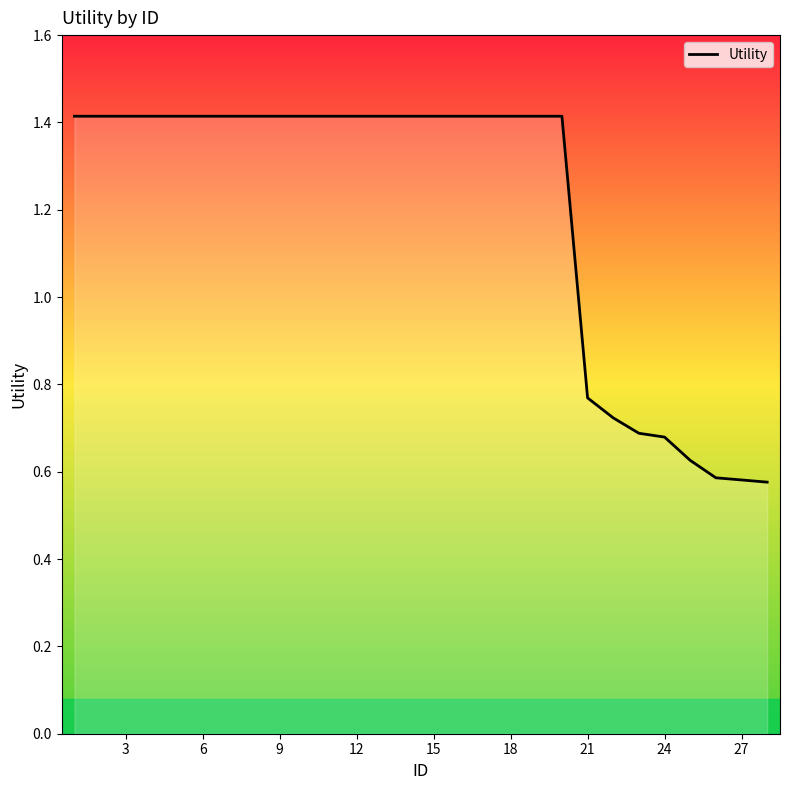

Count the number of values greater than 1.

20